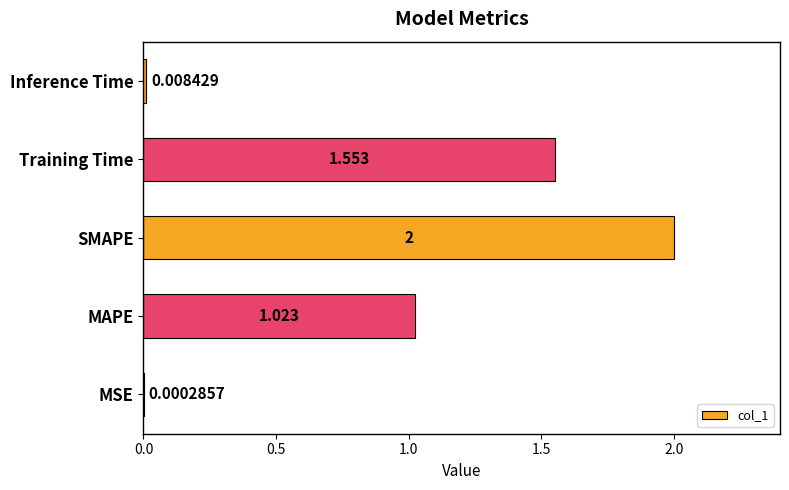

What is the maximum value shown in the chart?

2.0